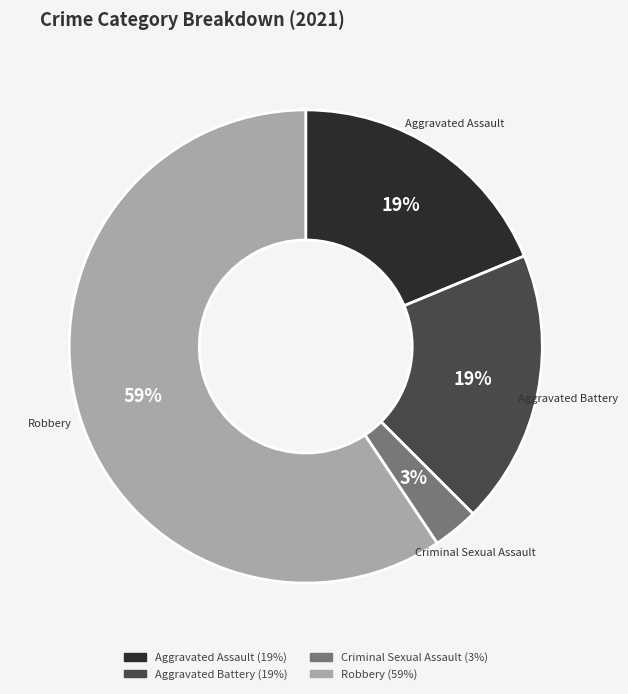

True or false: Aggravated Assault accounts for 10% of the total.

False